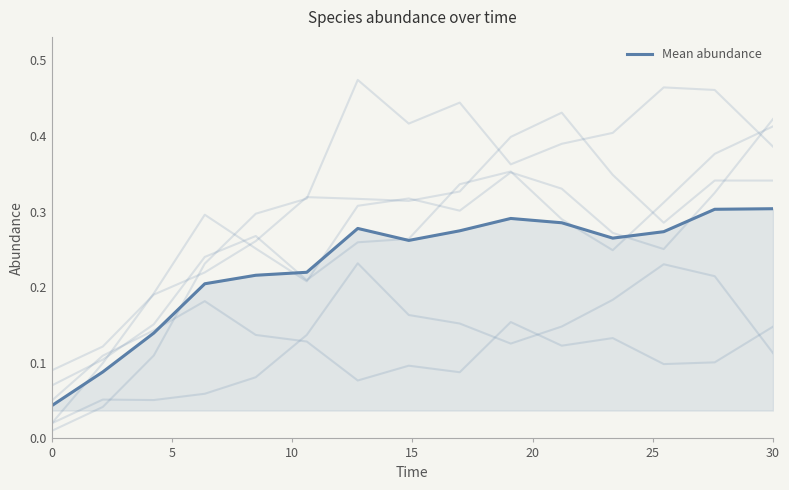

What is the maximum value shown in the chart?

0.3